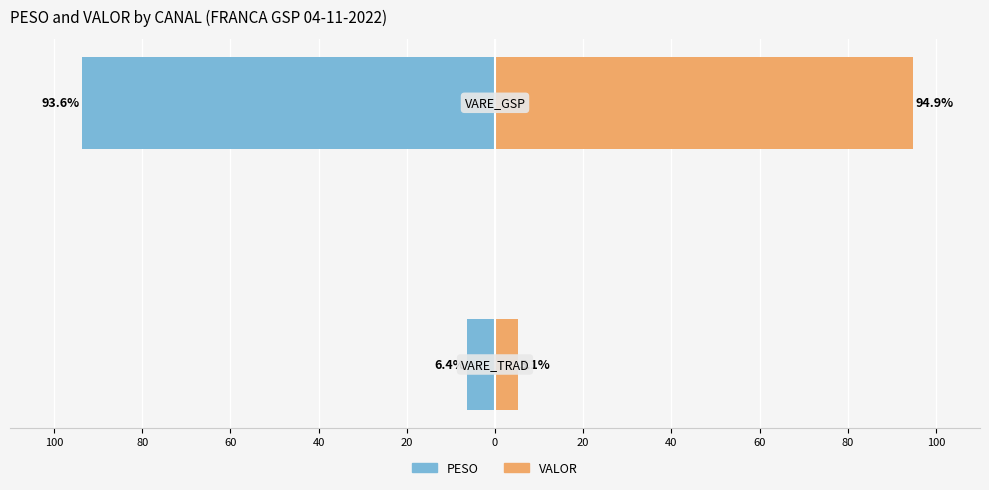

What are all the series names shown in the legend?

PESO, VALOR